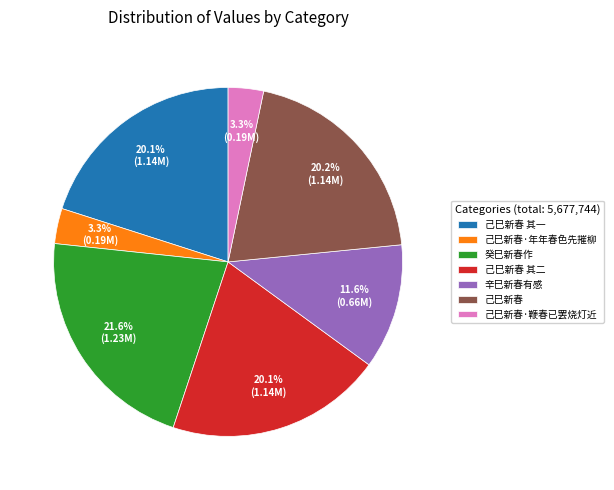

To the nearest percent, what is the difference between the 己巳新春 其一 and 己巳新春·鞭春已罢烧灯近 slice percentages?

17%